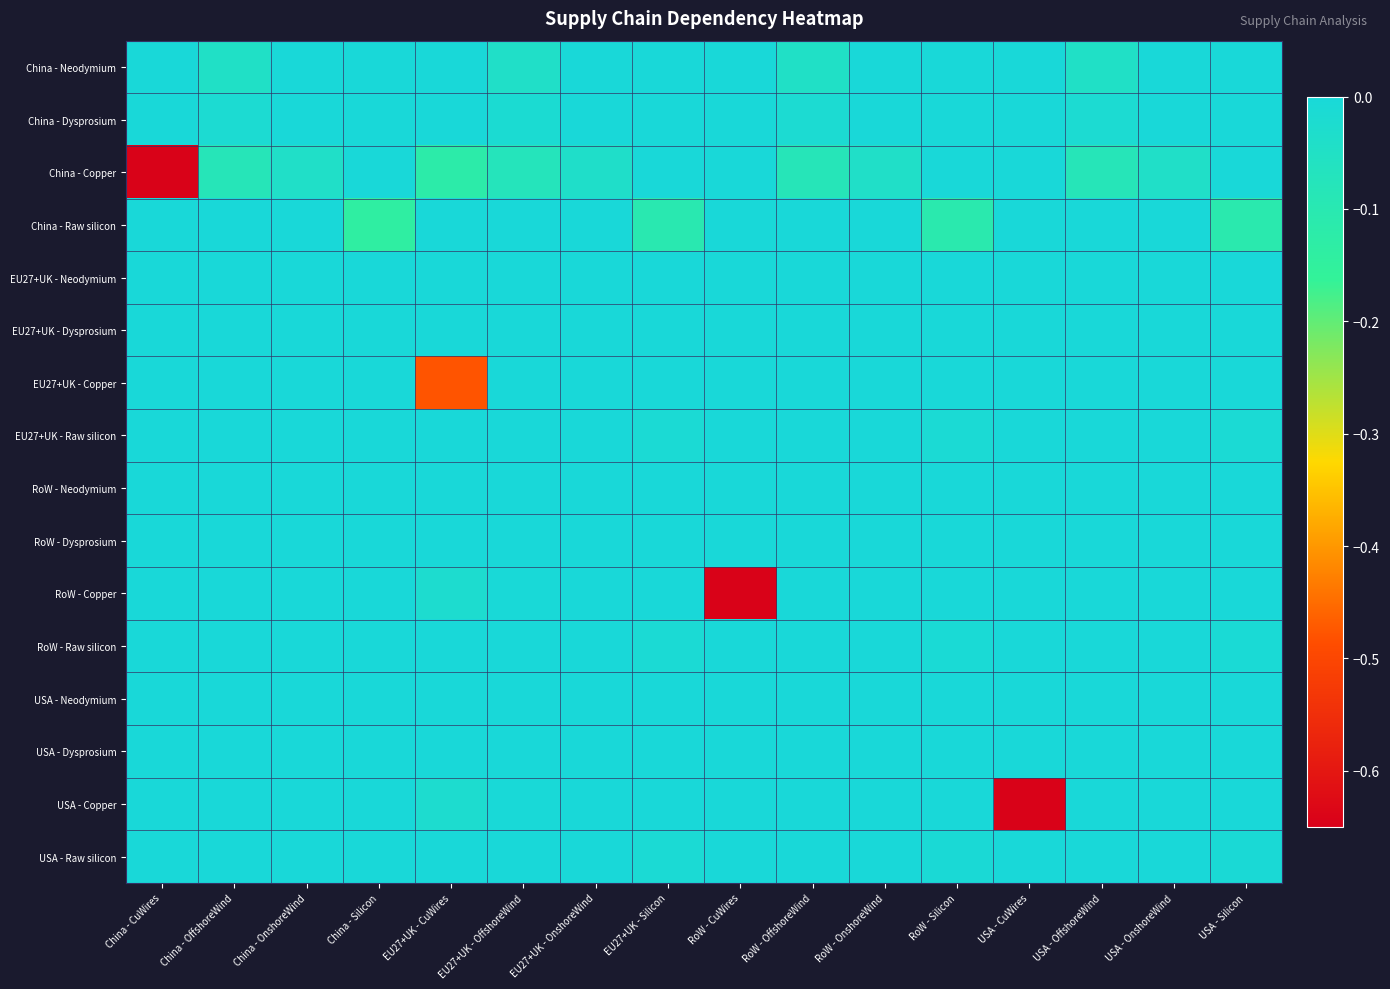

Count the number of data series in this chart.

16